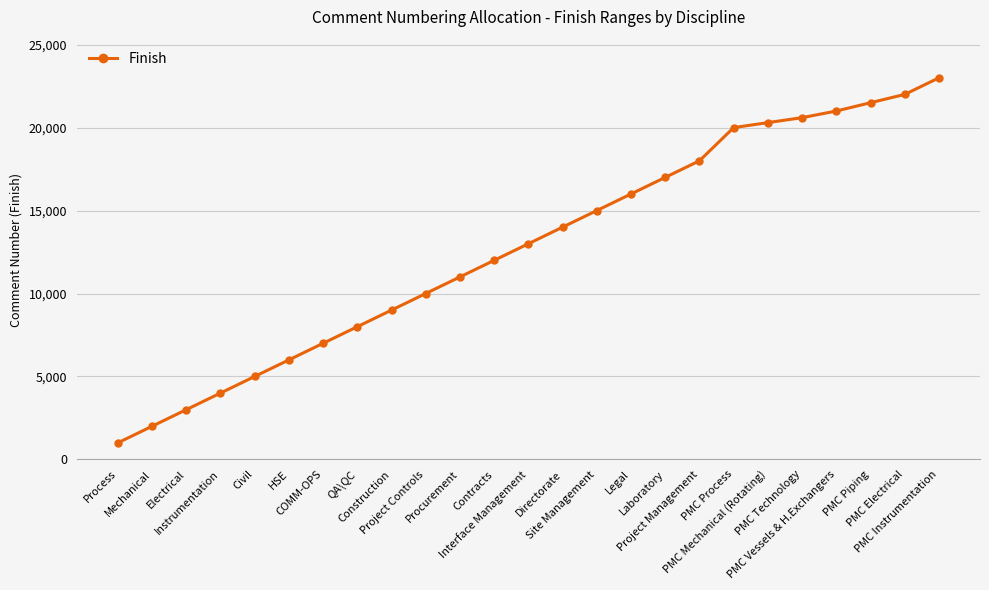

Which label corresponds to the largest value in the chart?

PMC Instrumentation